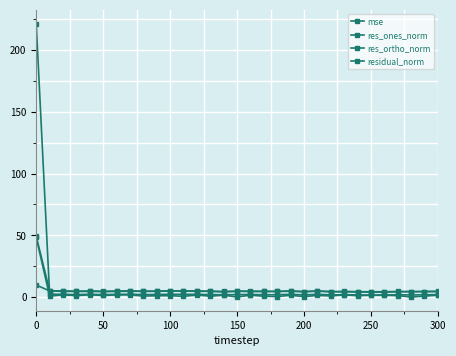

How many data points does each series have?

31